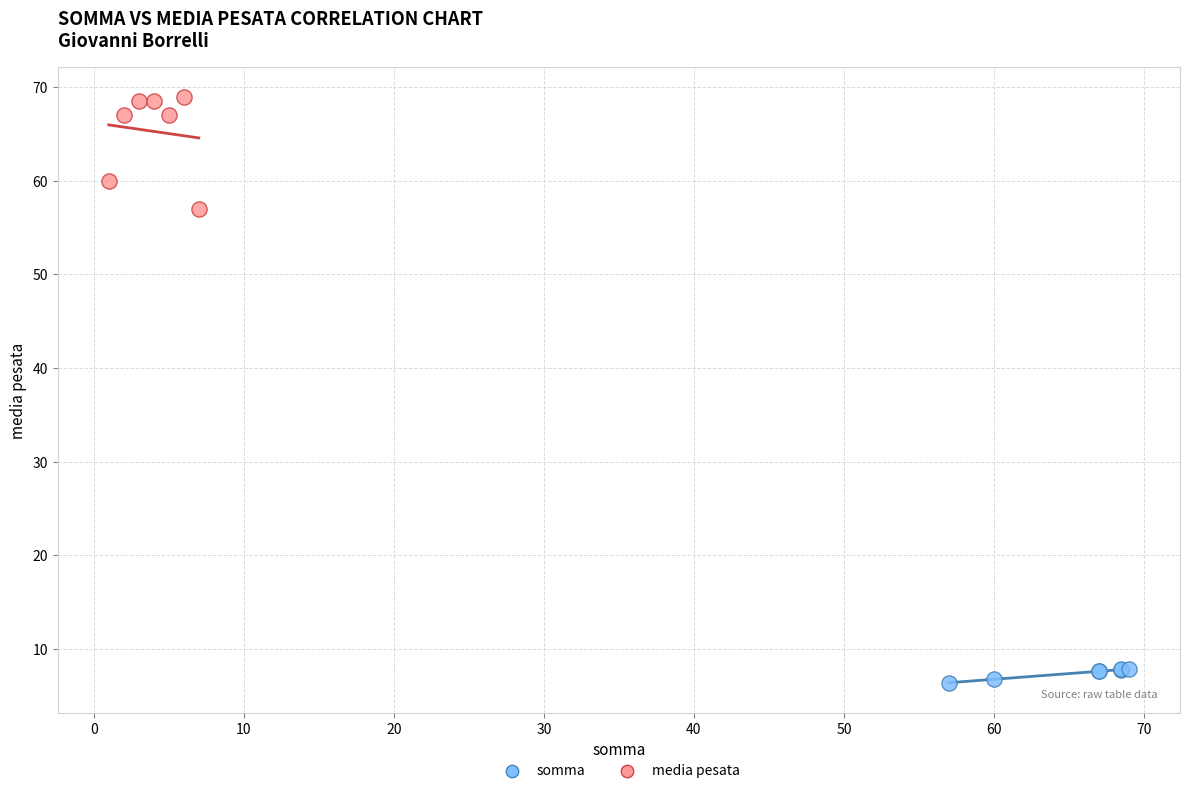

Which series has the largest Y range (max minus min)?

media pesata